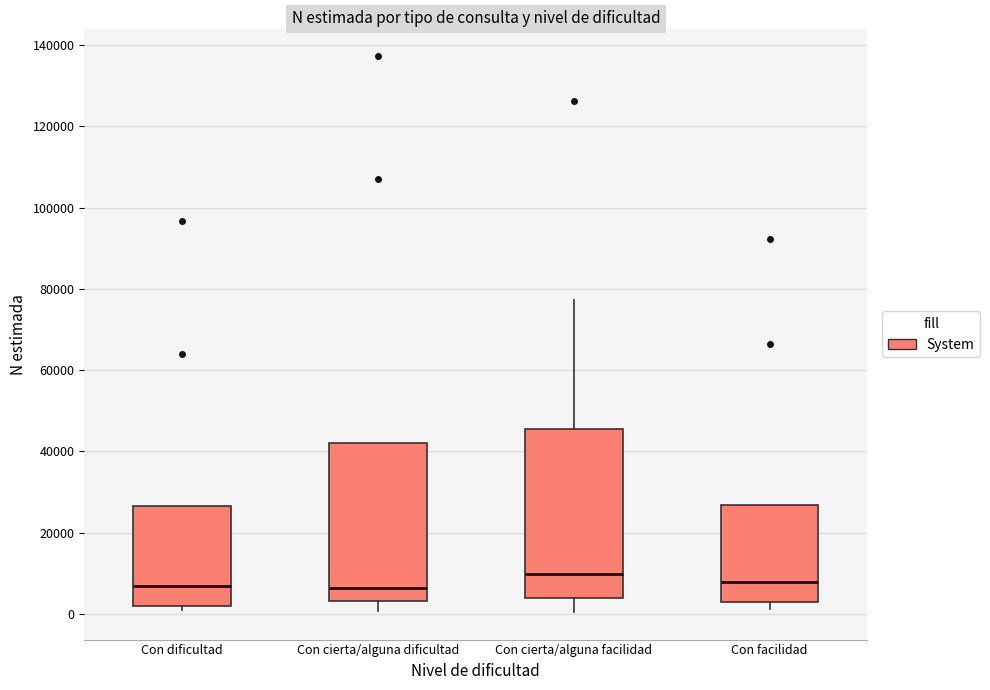

Reading left to right, read every box against the y-axis: the position of its median line, the range the box covers, and the ends of its whiskers. The values are not printed on the chart, so give them approximately, as read against the axis.

Con dificultad: median 6000, box 2000 to 26000, whiskers 0 to 26000
Con cierta/alguna dificultad: median 6000, box 4000 to 42000, whiskers 0 to 42000
Con cierta/alguna facilidad: median 10000, box 4000 to 46000, whiskers 0 to 78000
Con facilidad: median 8000, box 4000 to 26000, whiskers 2000 to 26000